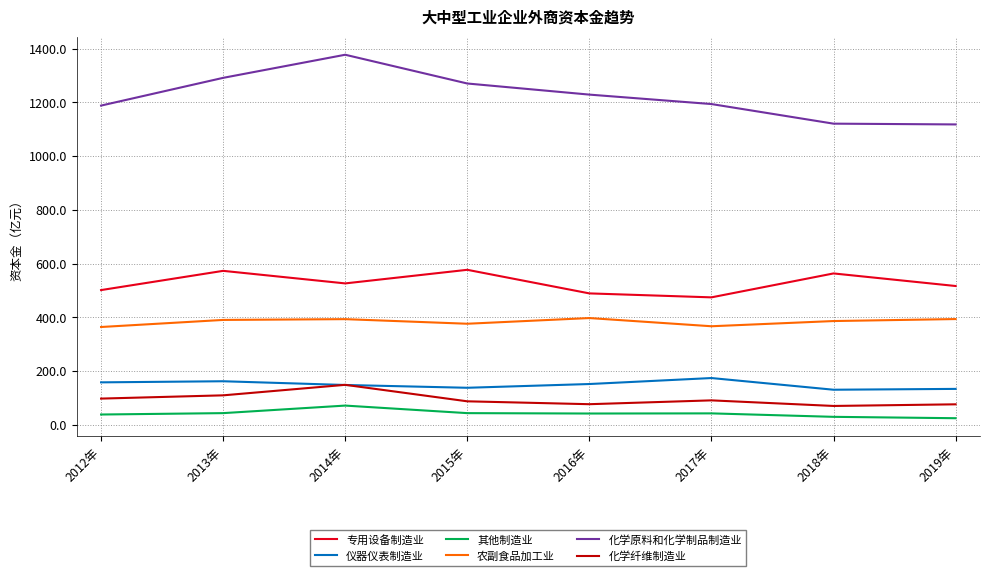

The 仪器仪表制造业 series shows 212.6 at 2019年. True or false?

False